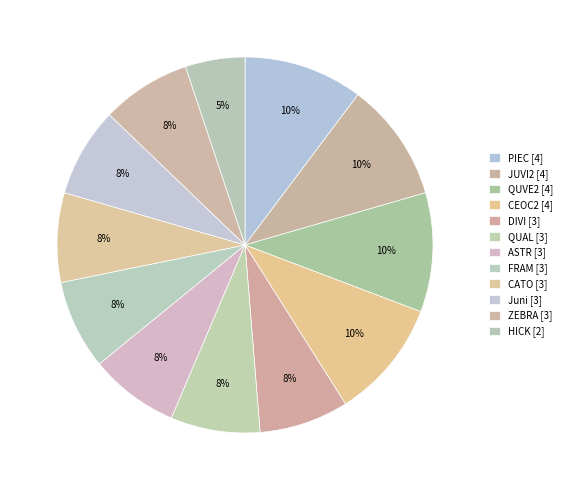

To the nearest percent, what percentage of the pie is ZEBRA?

8%